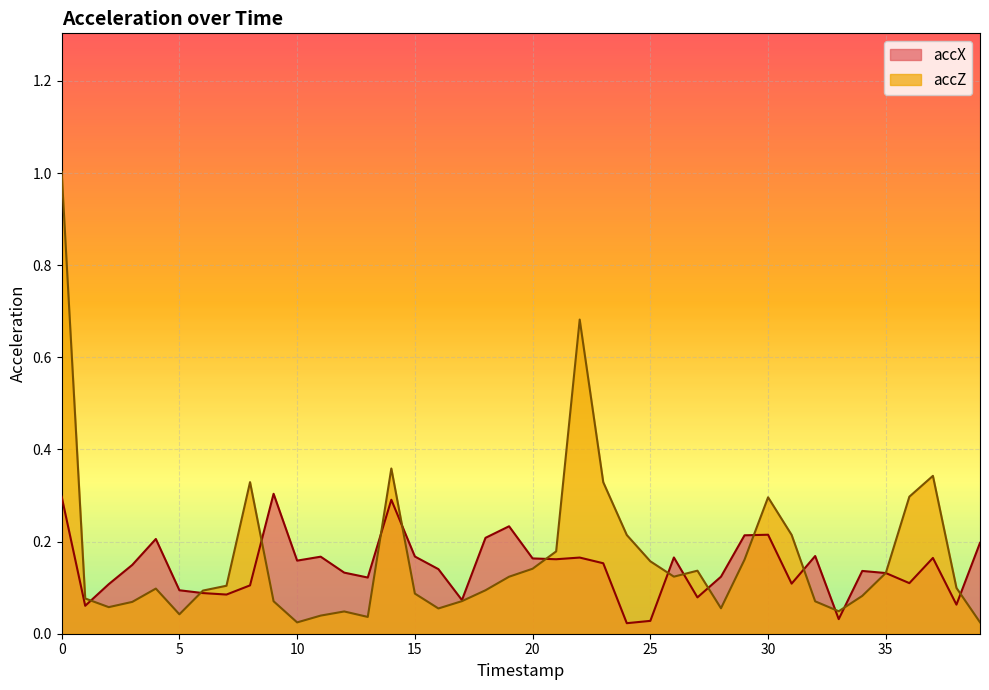

Reading left to right, extract all data points from this chart.

accX: 0=0.3	1=0.1	2=0.1	3=0.1	4=0.2	5=0.1	6=0.1	7=0.1	8=0.1	9=0.3	10=0.2	11=0.2	12=0.1	13=0.1	14=0.3	15=0.2	16=0.1	17=0.1	18=0.2	19=0.2	20=0.2	21=0.2	22=0.2	23=0.2	24=0.0	25=0.0	26=0.2	27=0.1	28=0.1	29=0.2	30=0.2	31=0.1	32=0.2	33=0.0	34=0.1	35=0.1	36=0.1	37=0.2	38=0.1	39=0.2
accZ: 0=1.0	1=0.1	2=0.1	3=0.1	4=0.1	5=0.0	6=0.1	7=0.1	8=0.3	9=0.1	10=0.0	11=0.0	12=0.0	13=0.0	14=0.4	15=0.1	16=0.1	17=0.1	18=0.1	19=0.1	20=0.1	21=0.2	22=0.7	23=0.3	24=0.2	25=0.2	26=0.1	27=0.1	28=0.1	29=0.2	30=0.3	31=0.2	32=0.1	33=0.0	34=0.1	35=0.1	36=0.3	37=0.3	38=0.1	39=0.0